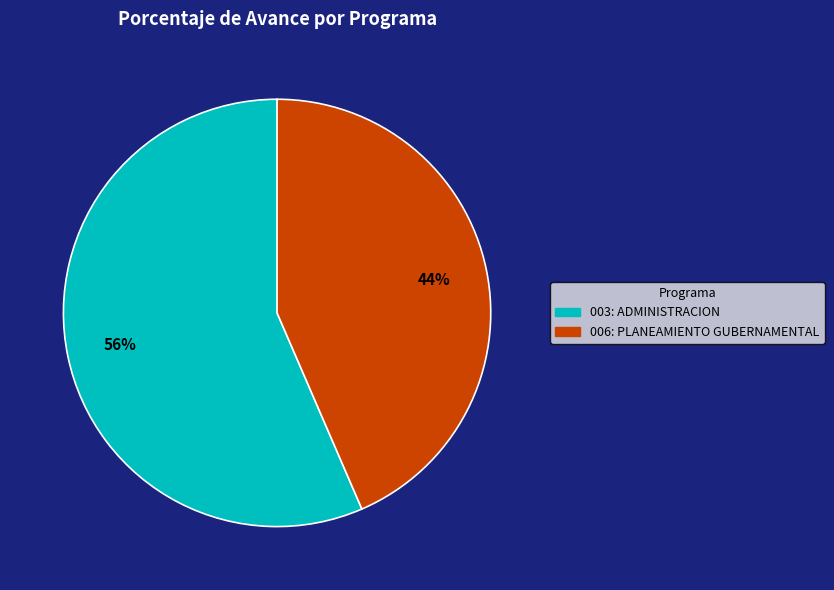

Rank the categories by value from highest to lowest.

003: ADMINISTRACION, 006: PLANEAMIENTO GUBERNAMENTAL